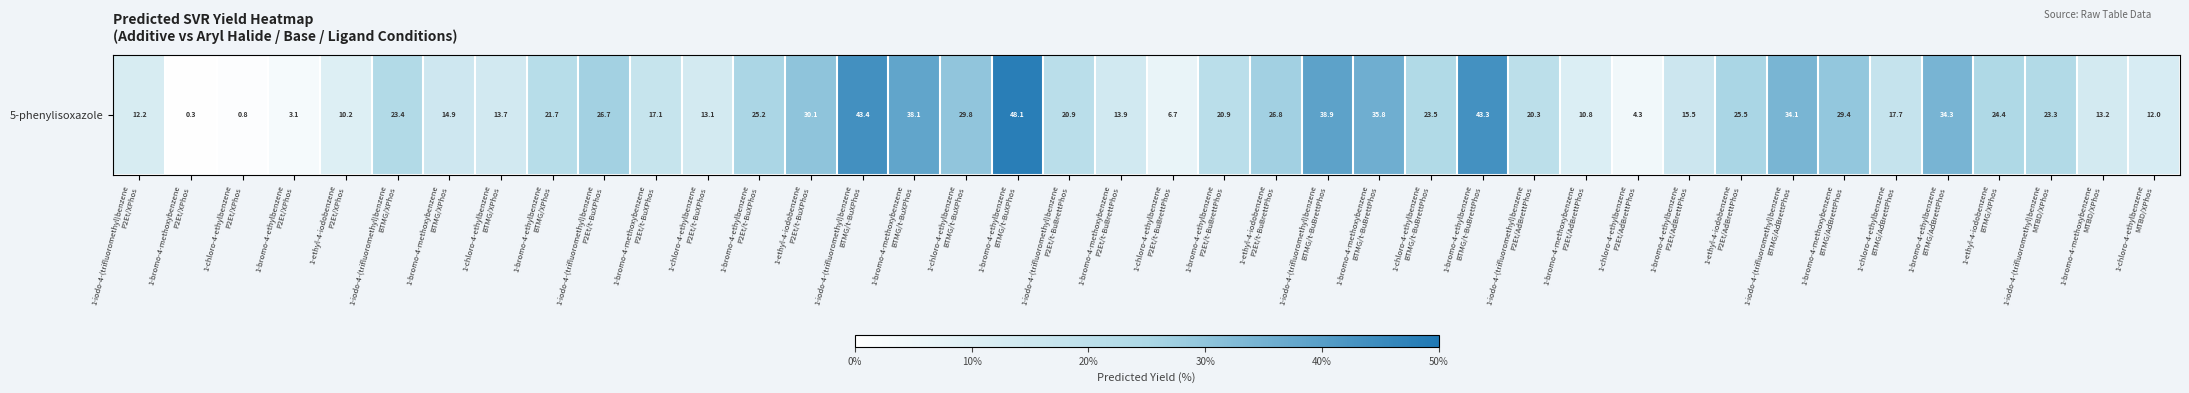

Which label corresponds to the largest value in the chart?

1-bromo-4-ethylbenzene
BTMG/t-BuXPhos